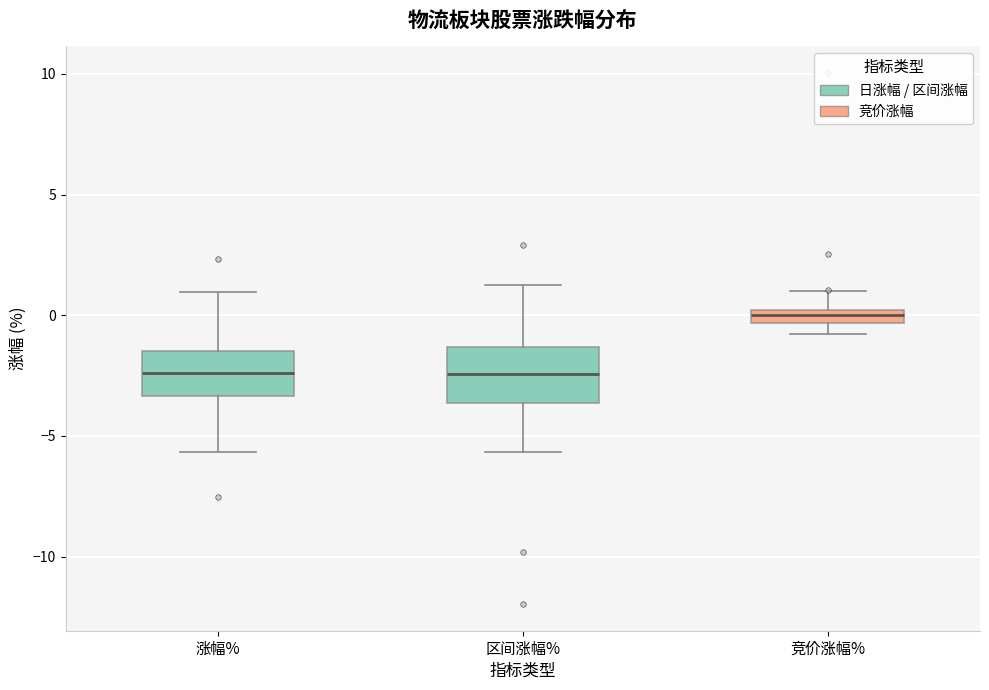

Which box's median line is the highest?

竞价涨幅%